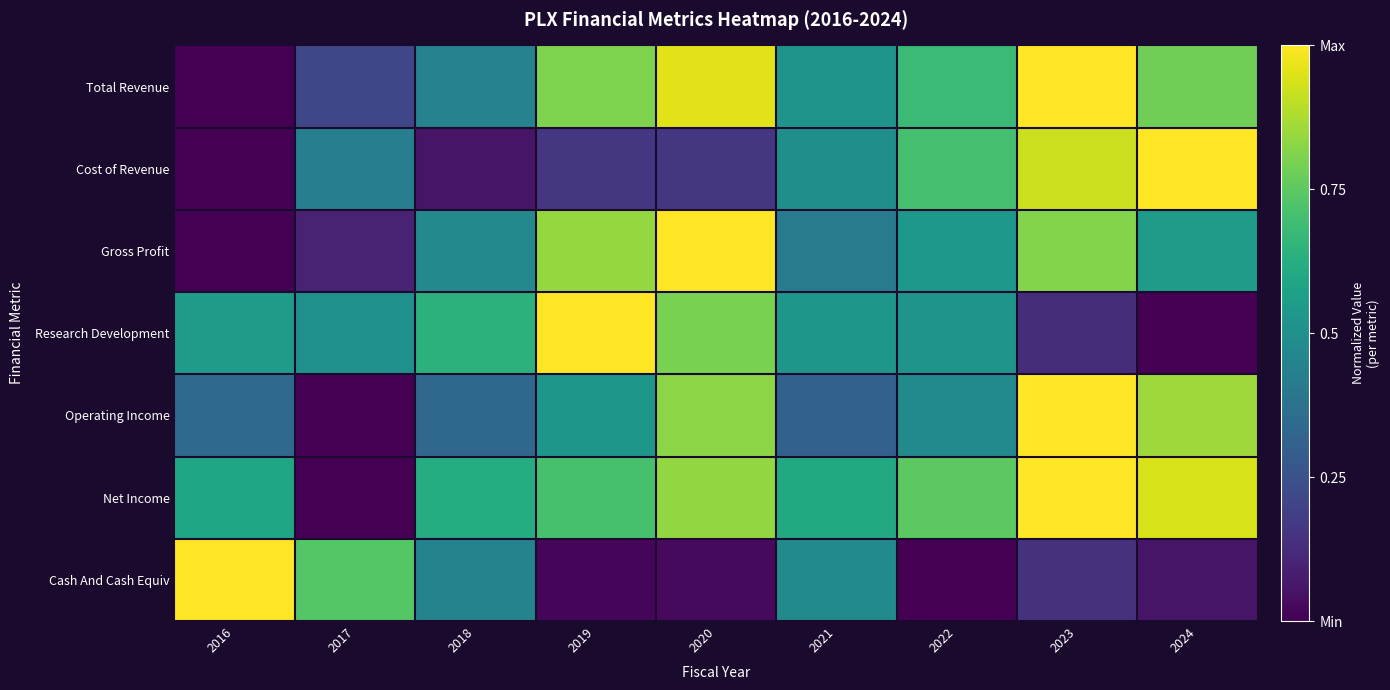

What is the spread (max minus min) of values at 2023?

0.9